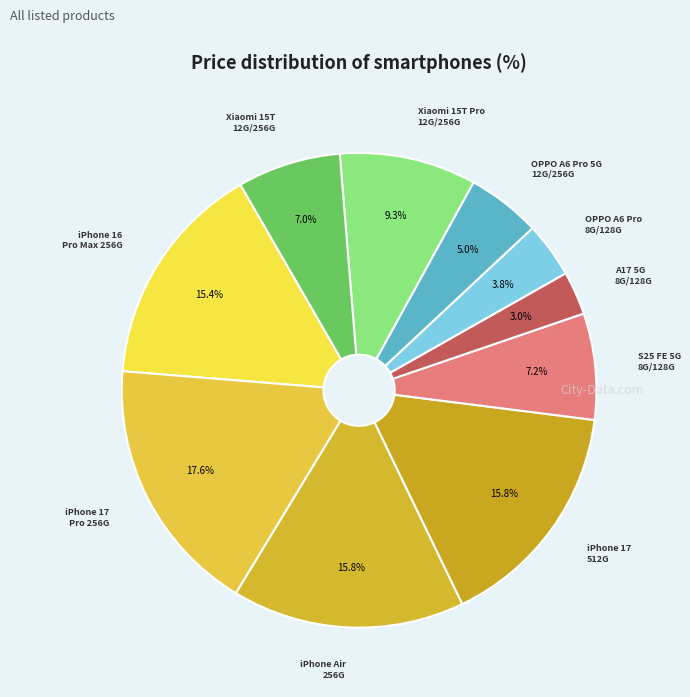

Which category has the biggest portion of the pie?

iPhone 17 Pro 256G